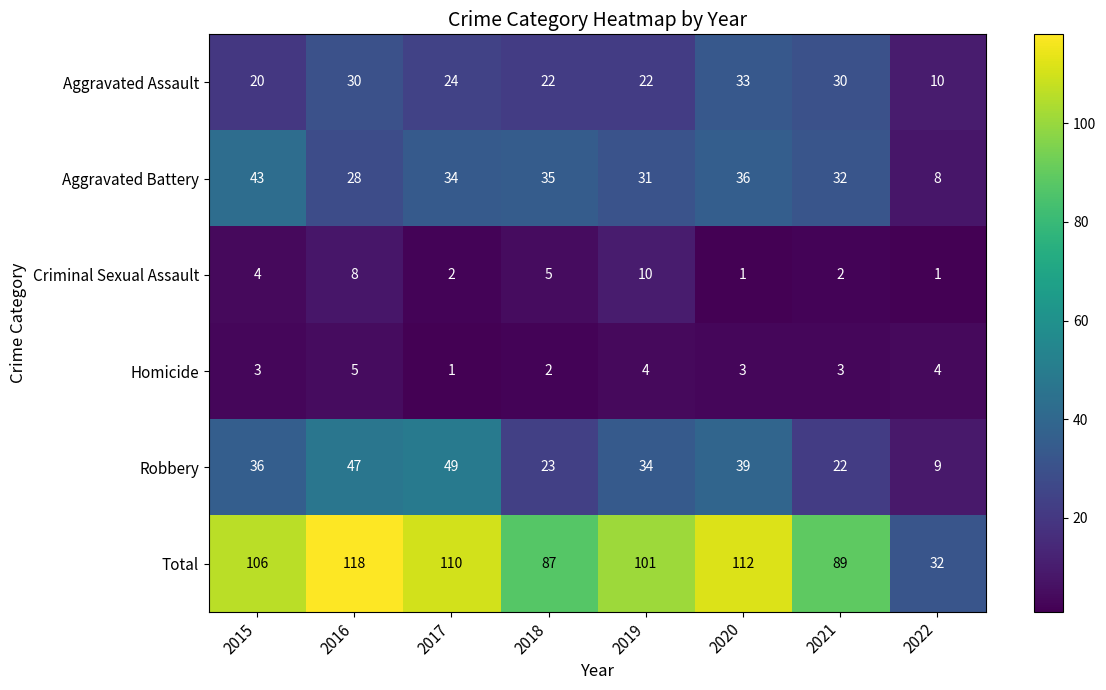

What is the total value across all series at 2018?

174